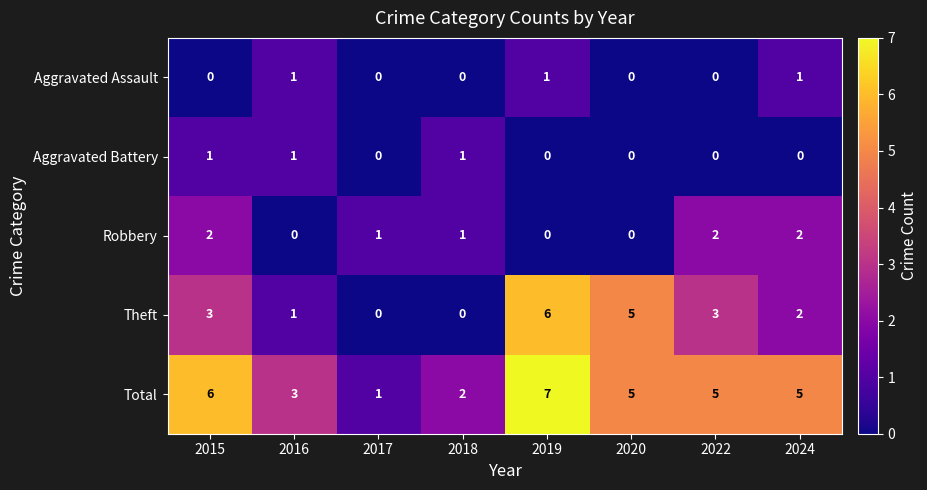

What is the greatest value displayed?

7